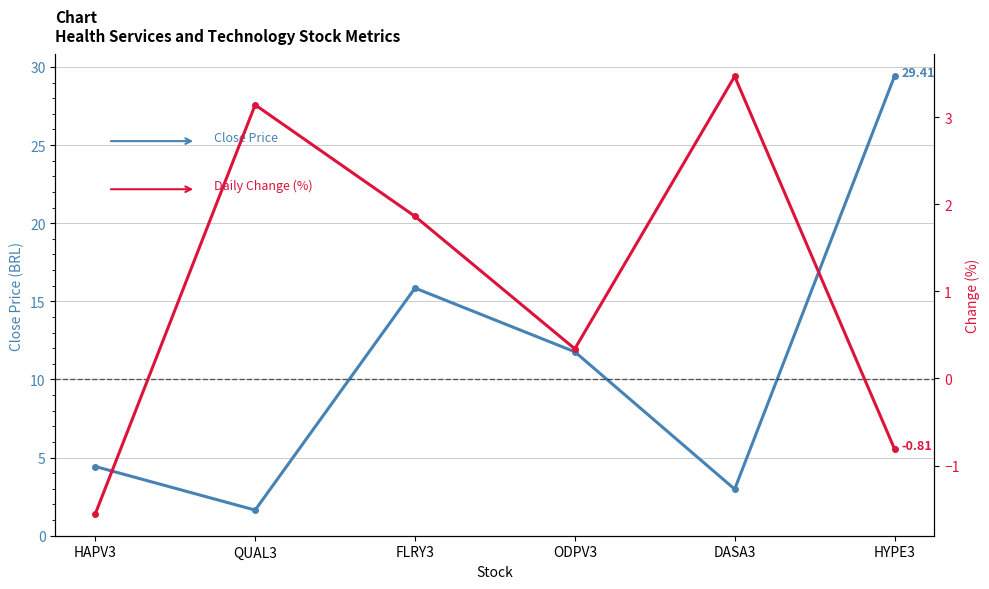

Which category has the highest value in the change series?

DASA3